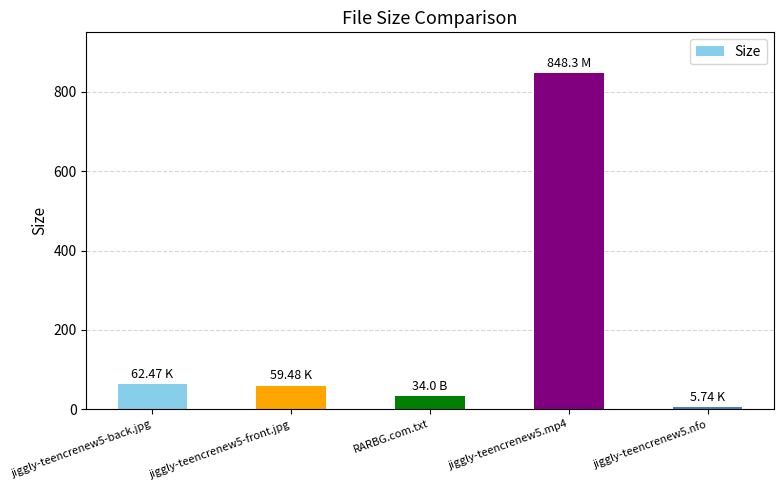

What is the ratio of the value at jiggly-teencrenew5.nfo to the value at jiggly-teencrenew5-back.jpg?

0.1